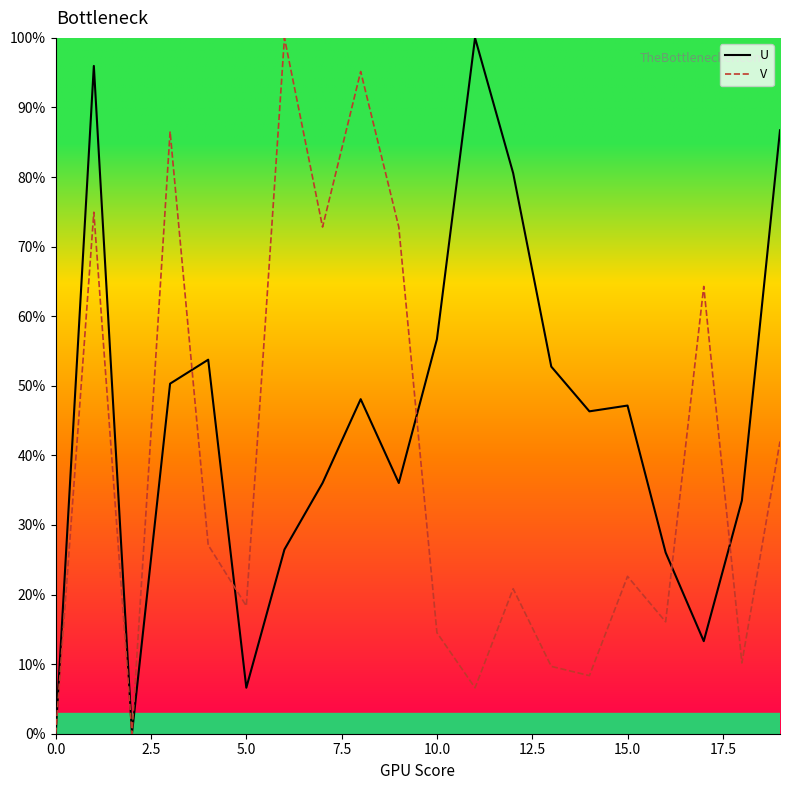

Rank the series by their average value, from lowest to highest.

V, U